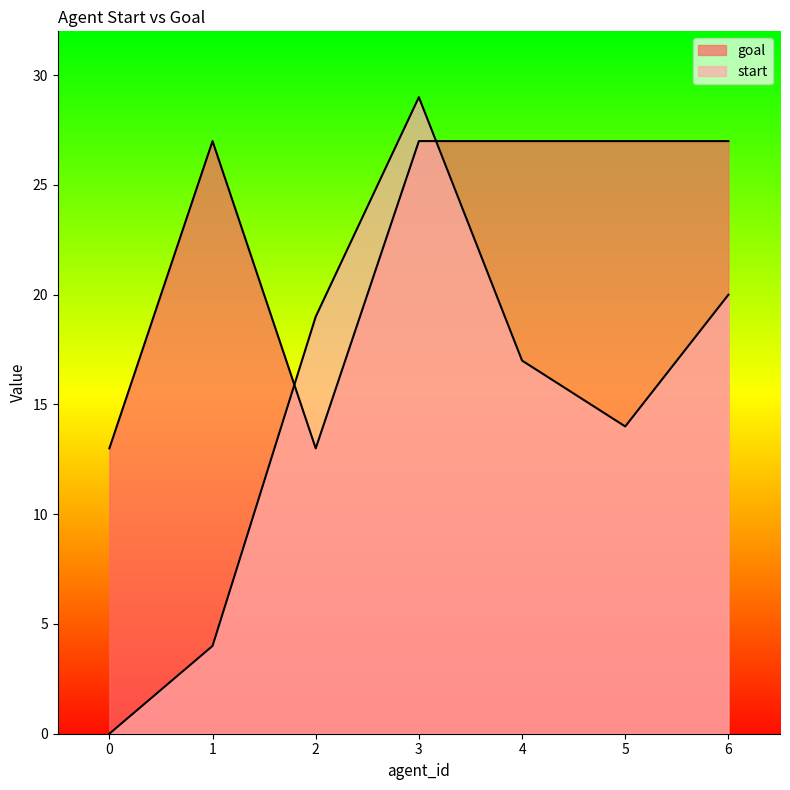

What is the spread (max minus min) of values at 2?

6